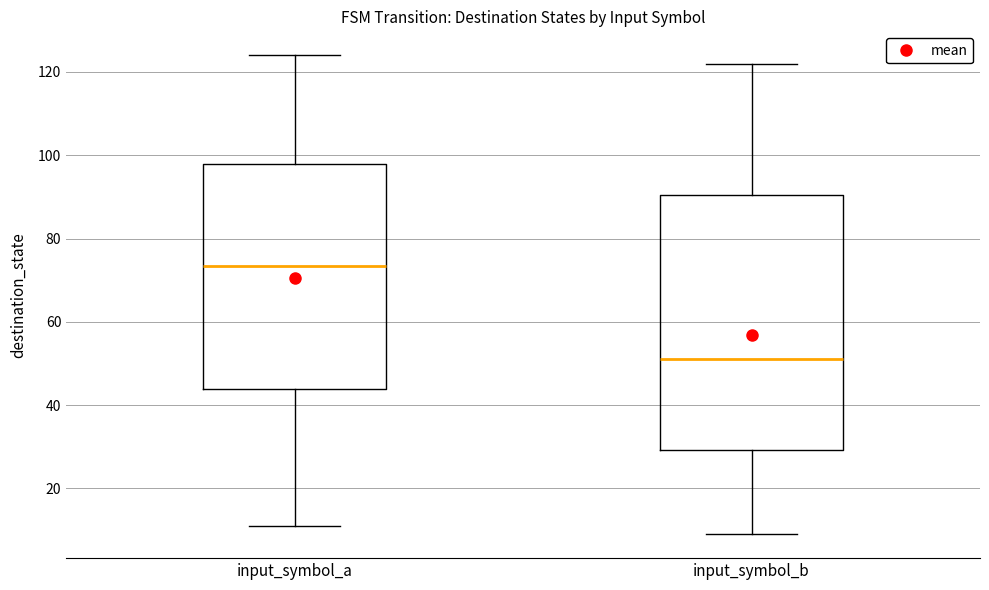

Reading left to right, transcribe this box plot: for each box, give where its median line is, the range the box spans, and where its two whiskers end, as read against the y-axis. The values are not printed on the chart, so give them approximately, as read against the axis.

input_symbol_a: median 74, box 44 to 98, whiskers 12 to 124
input_symbol_b: median 52, box 30 to 90, whiskers 10 to 122